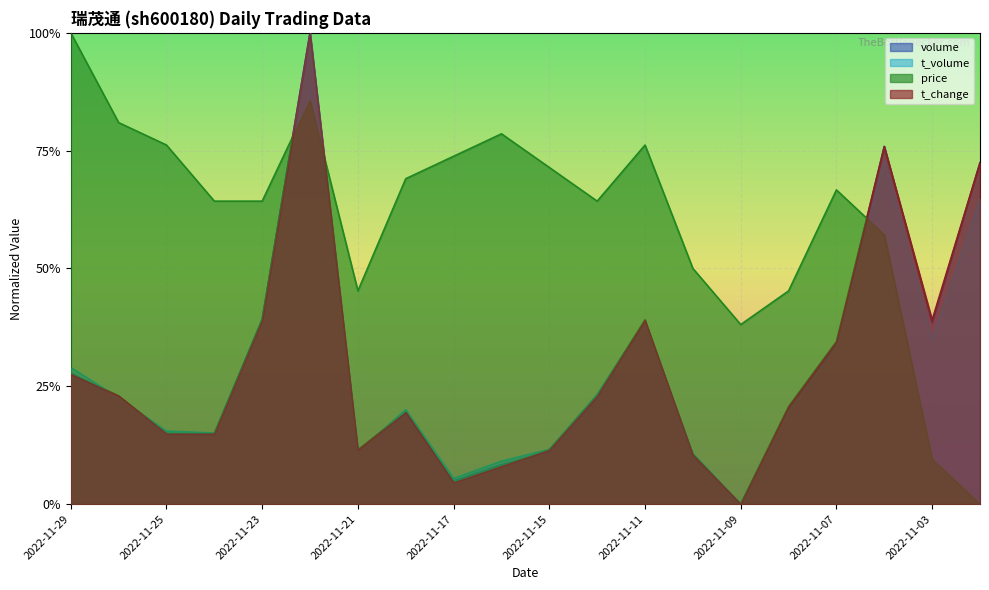

What is the difference between the second highest and second lowest values in the t_change series?

0.7